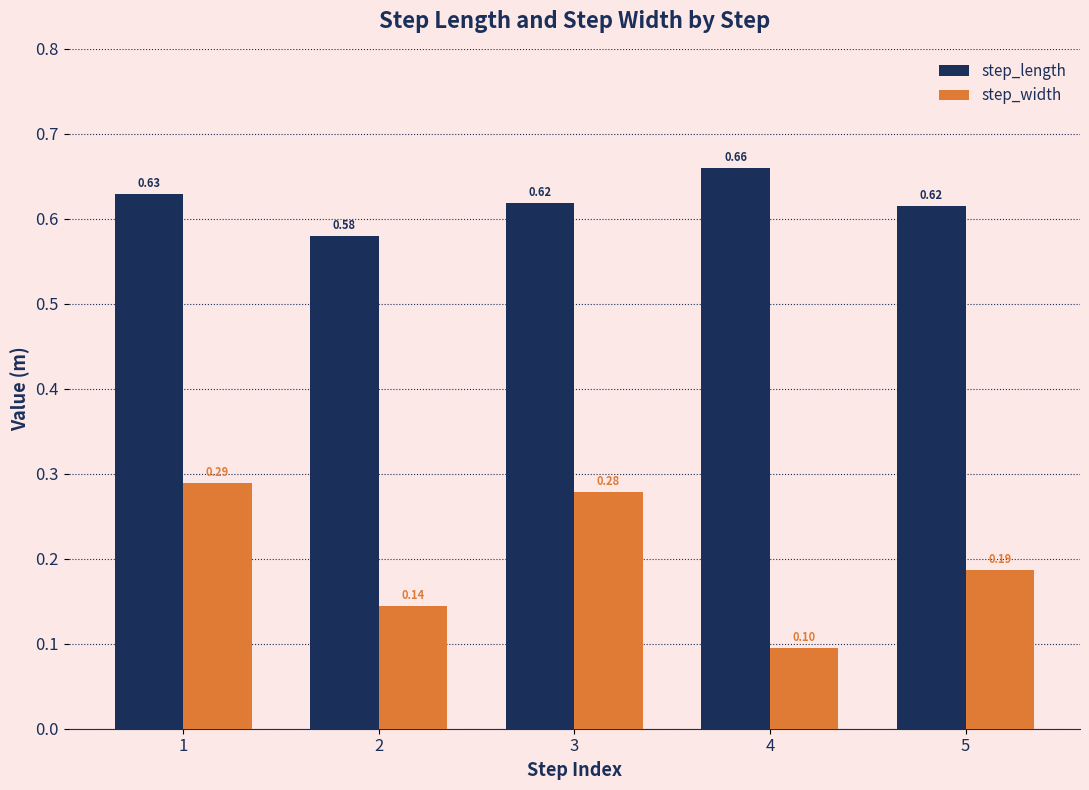

What is the sum of all step_length values?

3.1